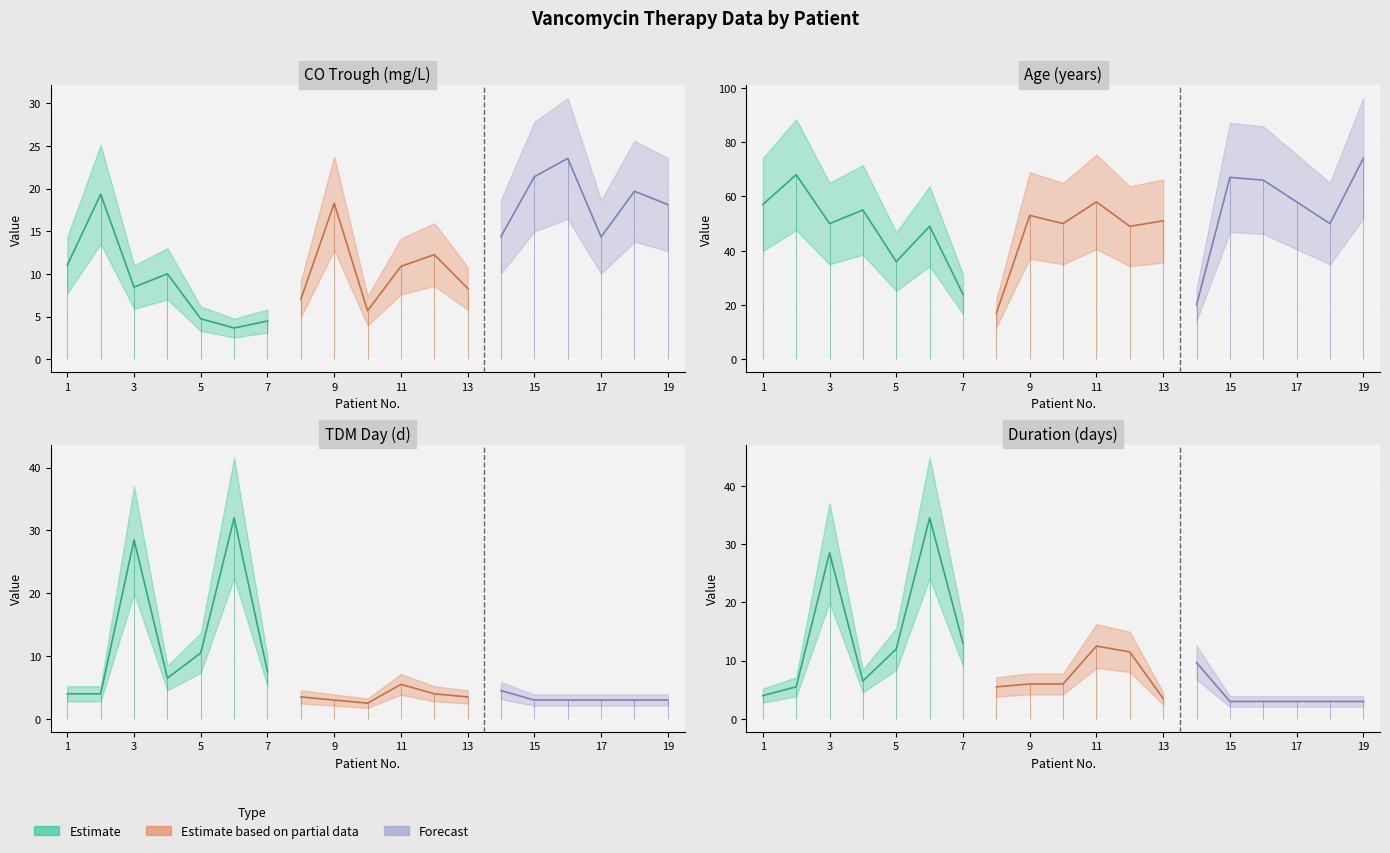

What is the lowest value of the Age series?

17.0